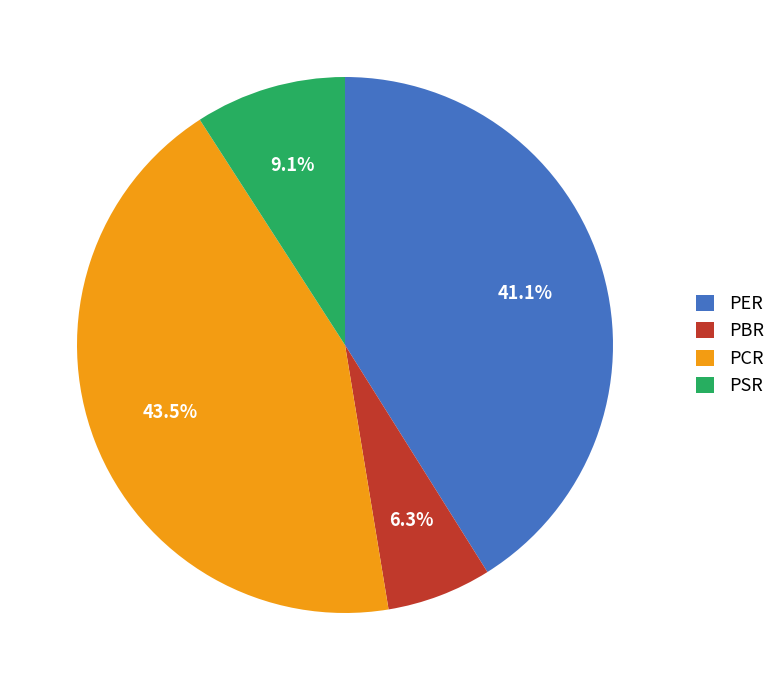

Is it true that PER is 41% of the pie?

True